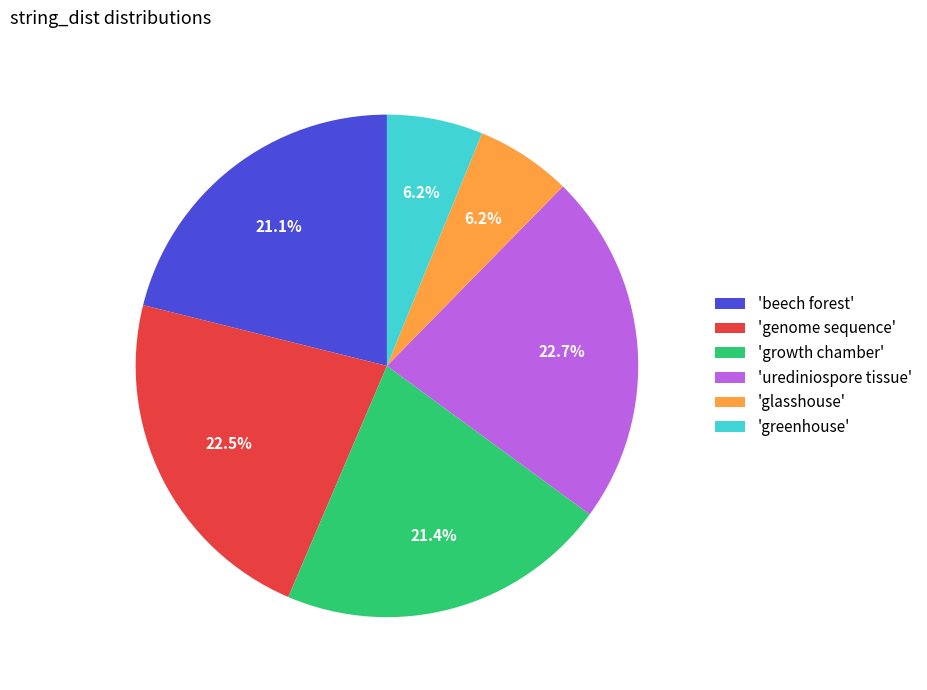

What percentage is NOT represented by 'urediniospore tissue'?

77.3%